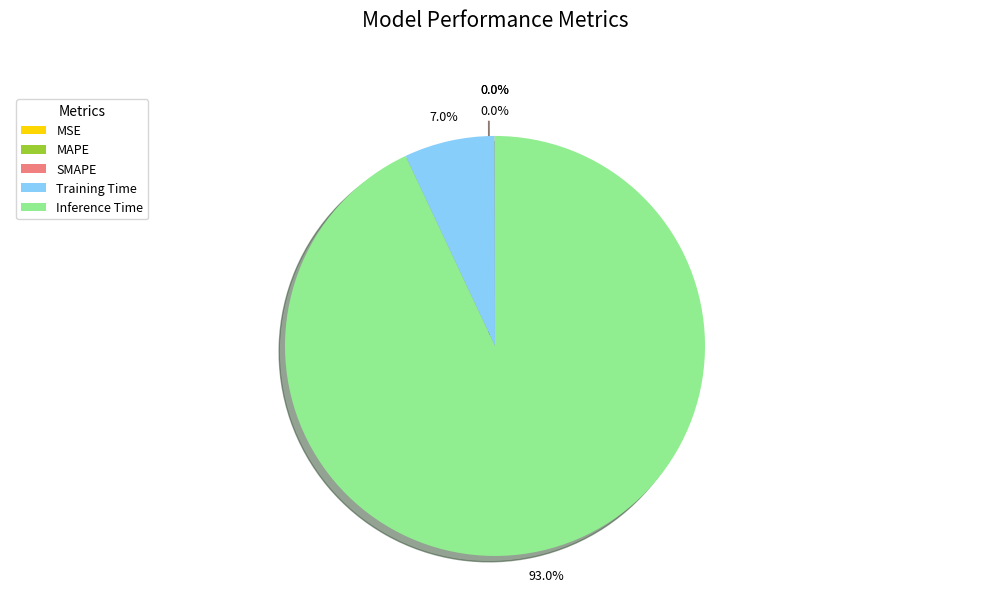

To the nearest percent, what is the combined percentage of Training Time and MAPE?

7%